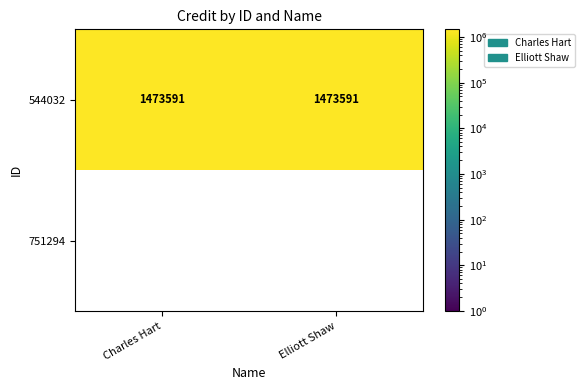

What is the difference between the highest and lowest values at Elliott Shaw?

1473591